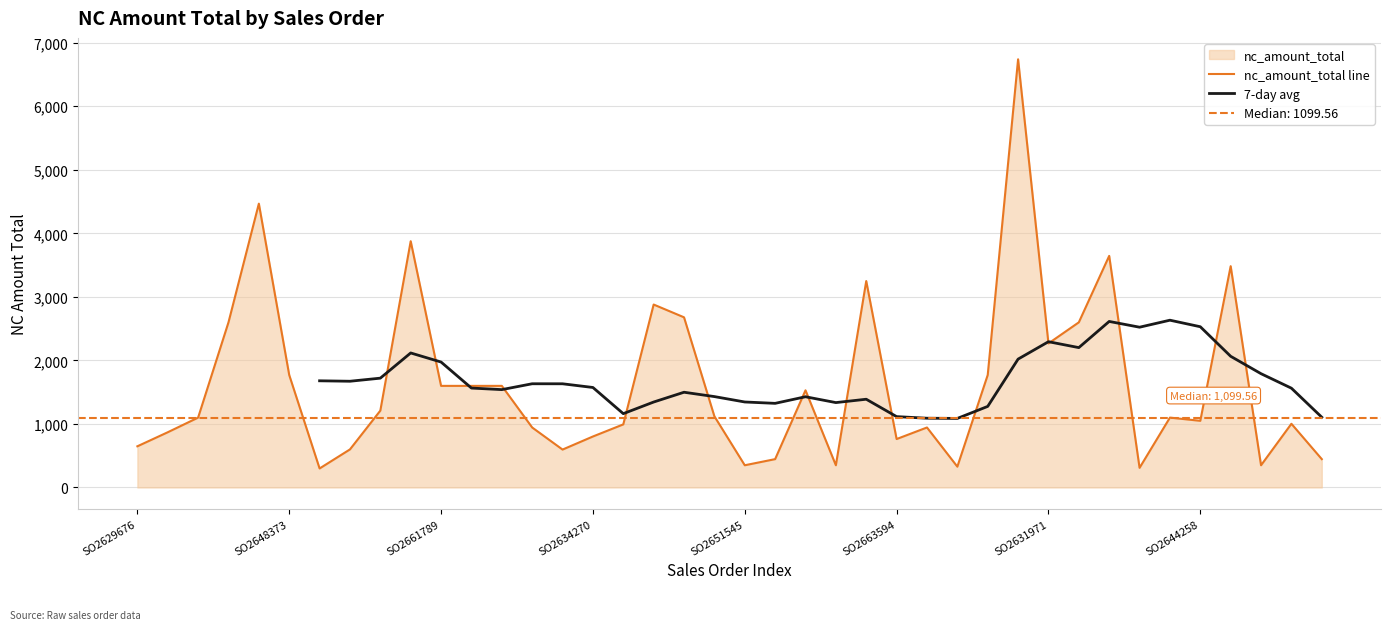

What is the maximum value shown in the chart?

6739.0